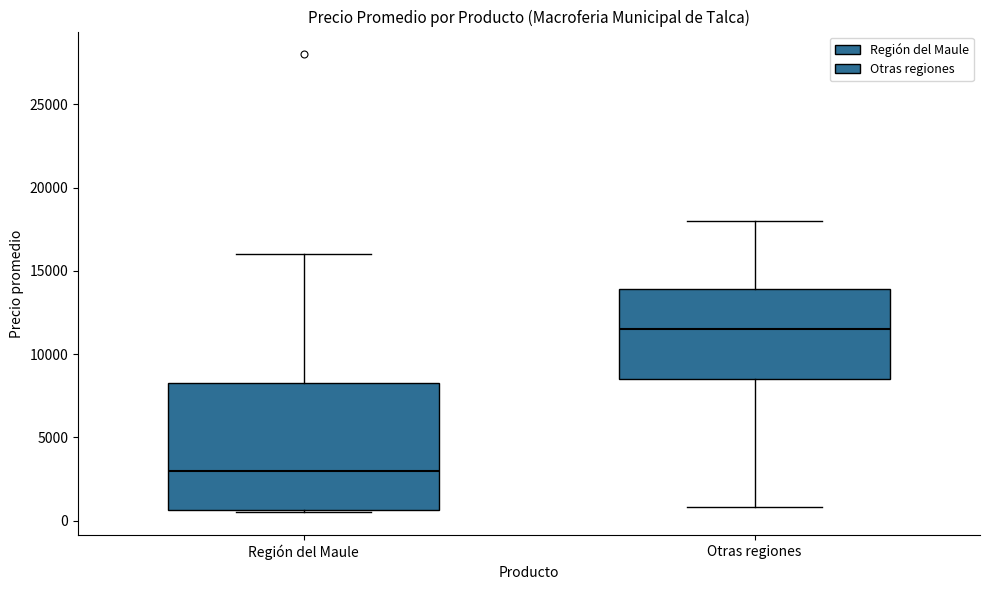

Reading left to right, transcribe this box plot: for each box, give where its median line is, the range the box spans, and where its two whiskers end, as read against the y-axis. The values are not printed on the chart, so give them approximately, as read against the axis.

Región del Maule: median 3000, box 500 to 8500, whiskers 500 (just below the box's lower edge) to 16000
Otras regiones: median 11500, box 8500 to 14000, whiskers 1000 to 18000